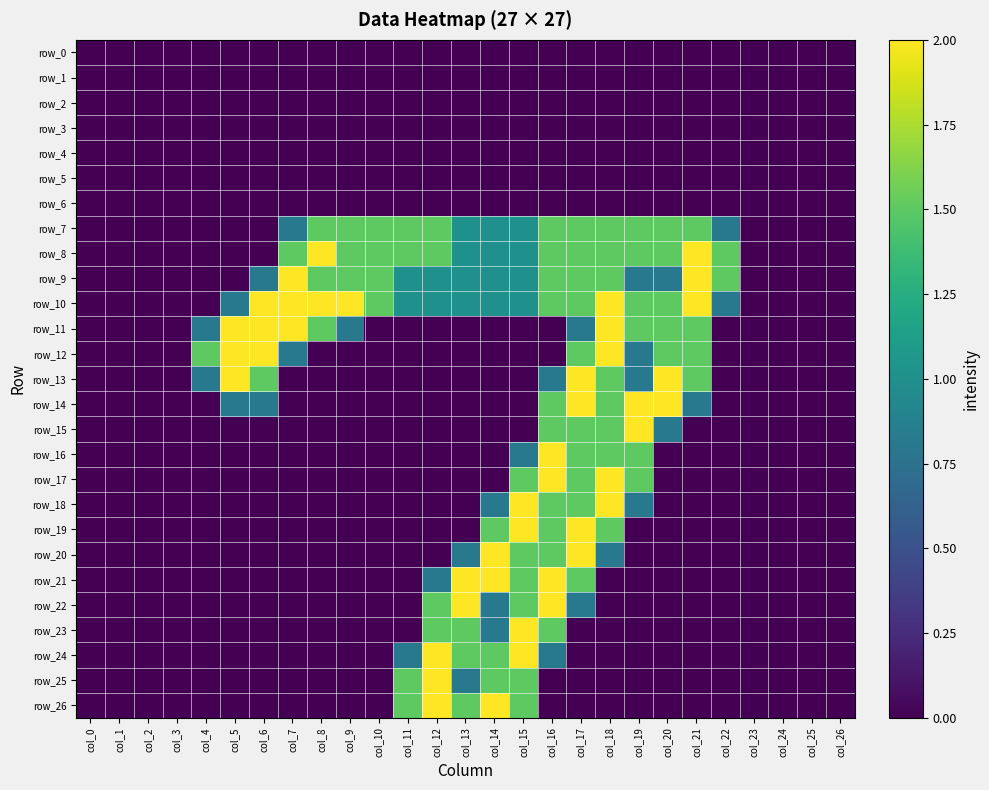

True or false: row_12 has a value of 0.7 at col_8.

False